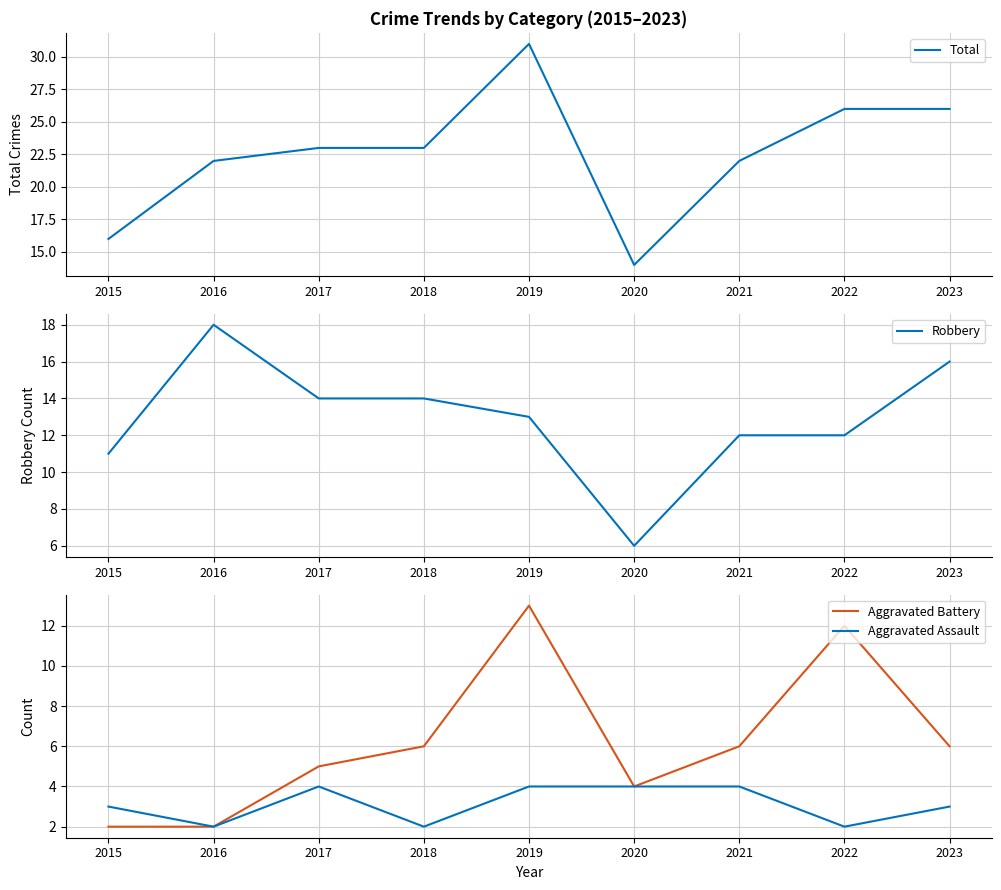

Is it true that Total equals 23 at 2017?

True